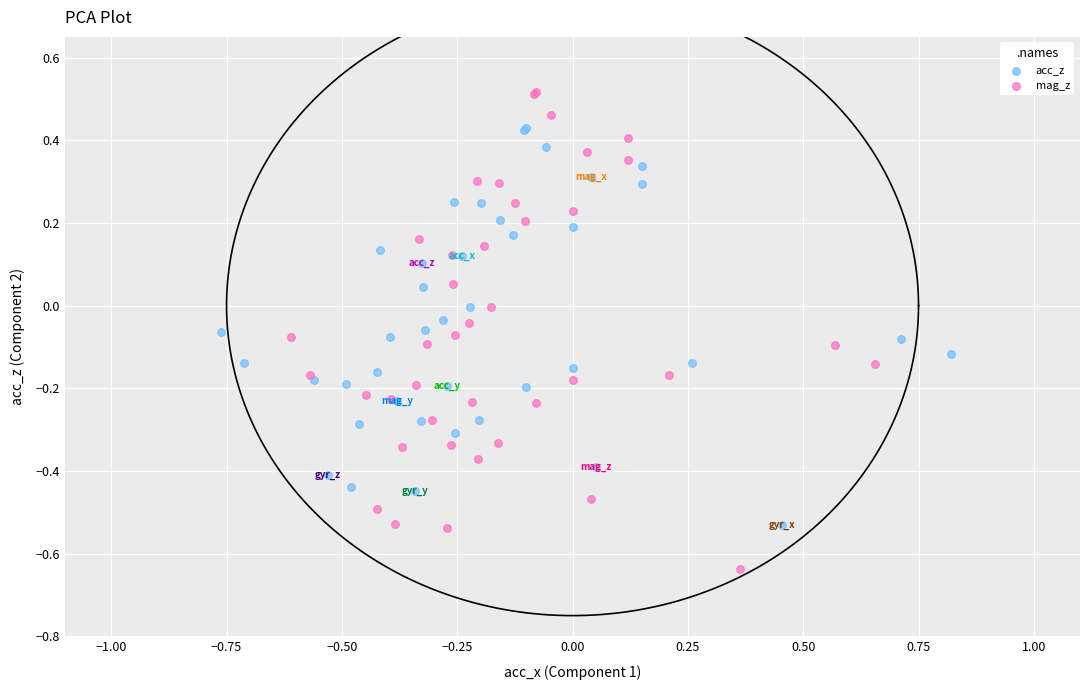

Which series contains the highest Y value?

mag_z